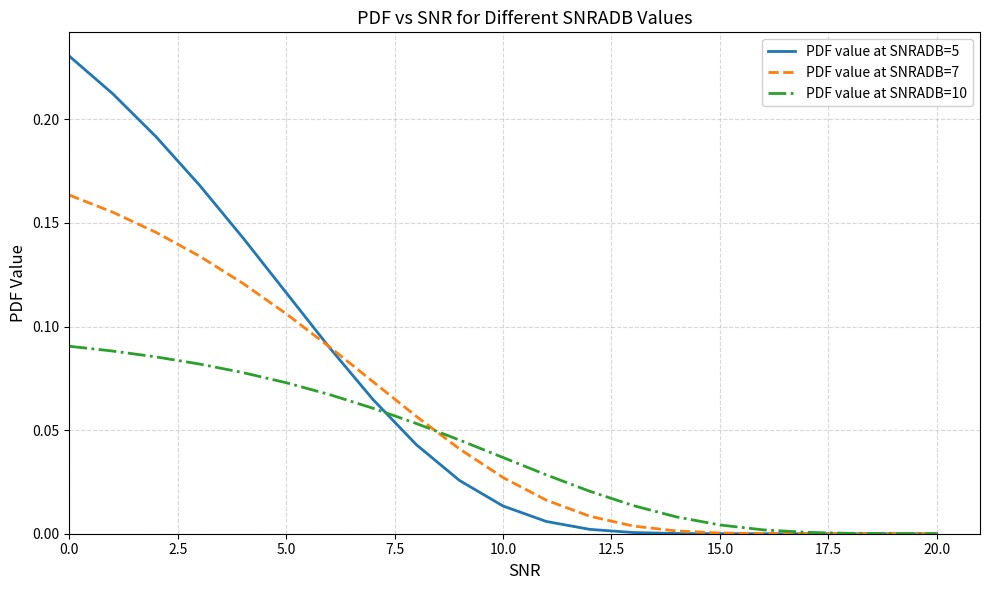

What is the sum of all PDF value at SNRADB=5 values?

1.3